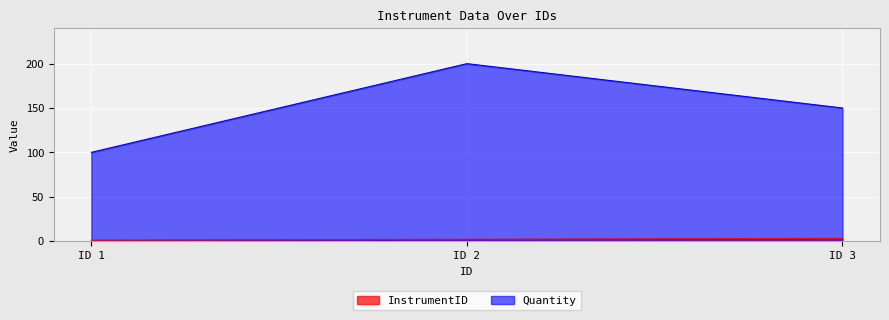

What is the difference between the second highest and minimum values in the Quantity series?

50